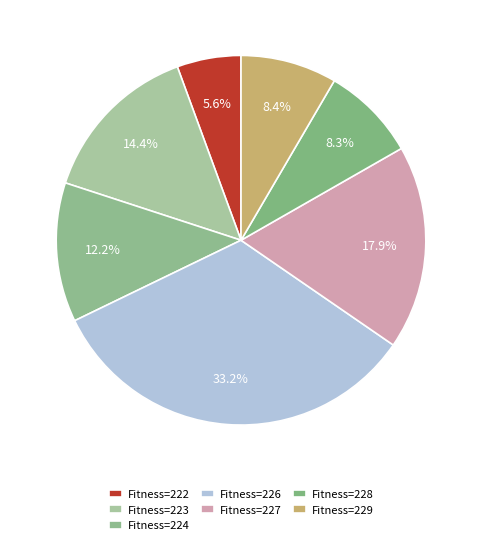

Which slice is the smallest?

222